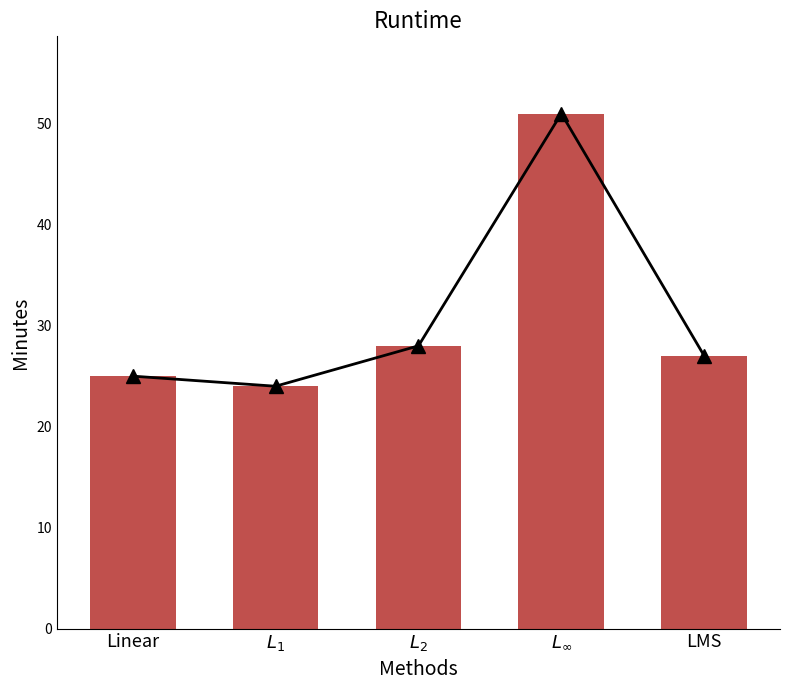

Which series changed the most between Linear and $L_\infty$?

Line